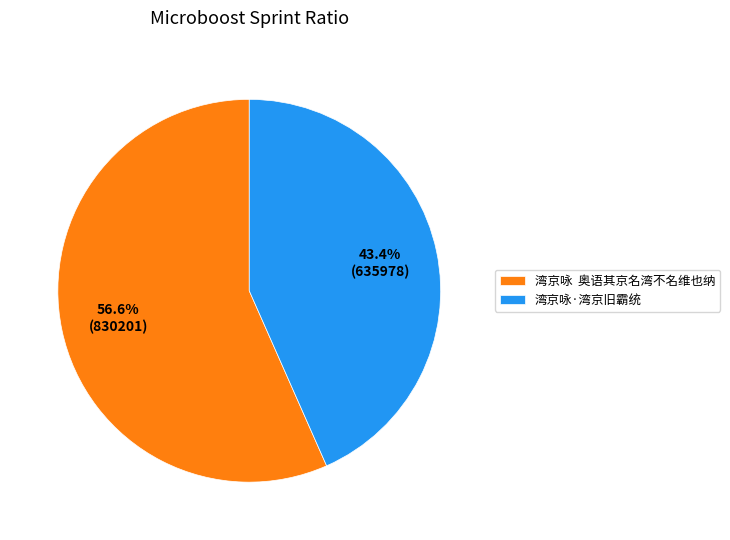

Is it true that 湾京咏·湾京旧霸统 is 10% of the pie?

False